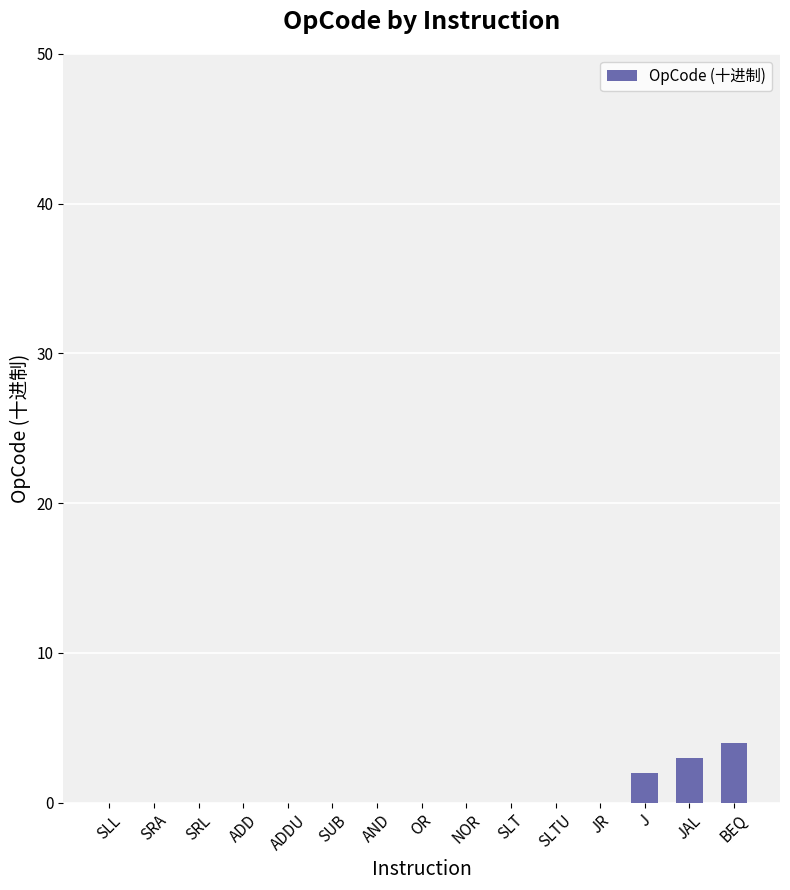

At which label is the value closest to 2?

J